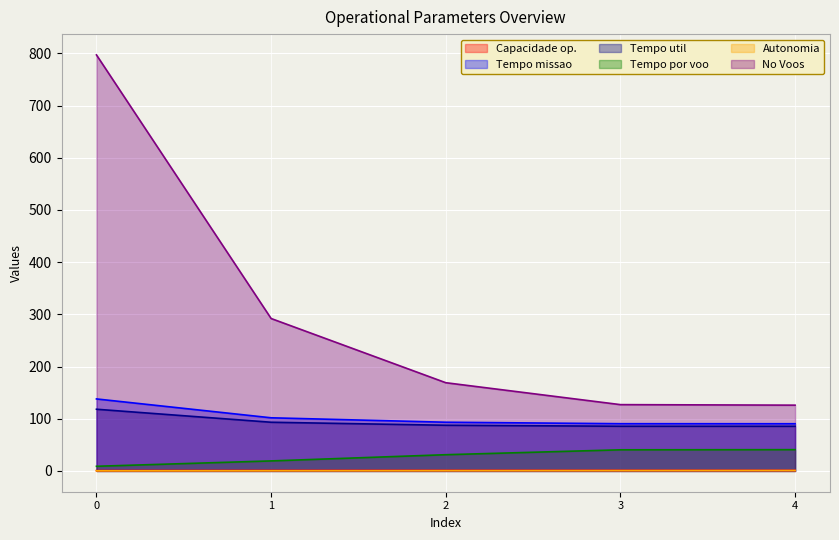

Reading left to right, list all the values displayed in this chart.

Capacidade operacional [ha/h]: 0.7	1.0	1.1	1.1	1.1
Tempo de missao [h]: 137.9	101.8	93.3	90.5	90.4
Tempo util [h]: 118.2	93.2	87.5	85.6	85.5
Tempo por voo [min]: 8.9	19.2	31.1	40.5	40.7
Autonomia Projetada [h]: 0.2	0.3	0.5	0.6	0.8
No Voos: 797.0	292.0	169.0	127.0	126.0